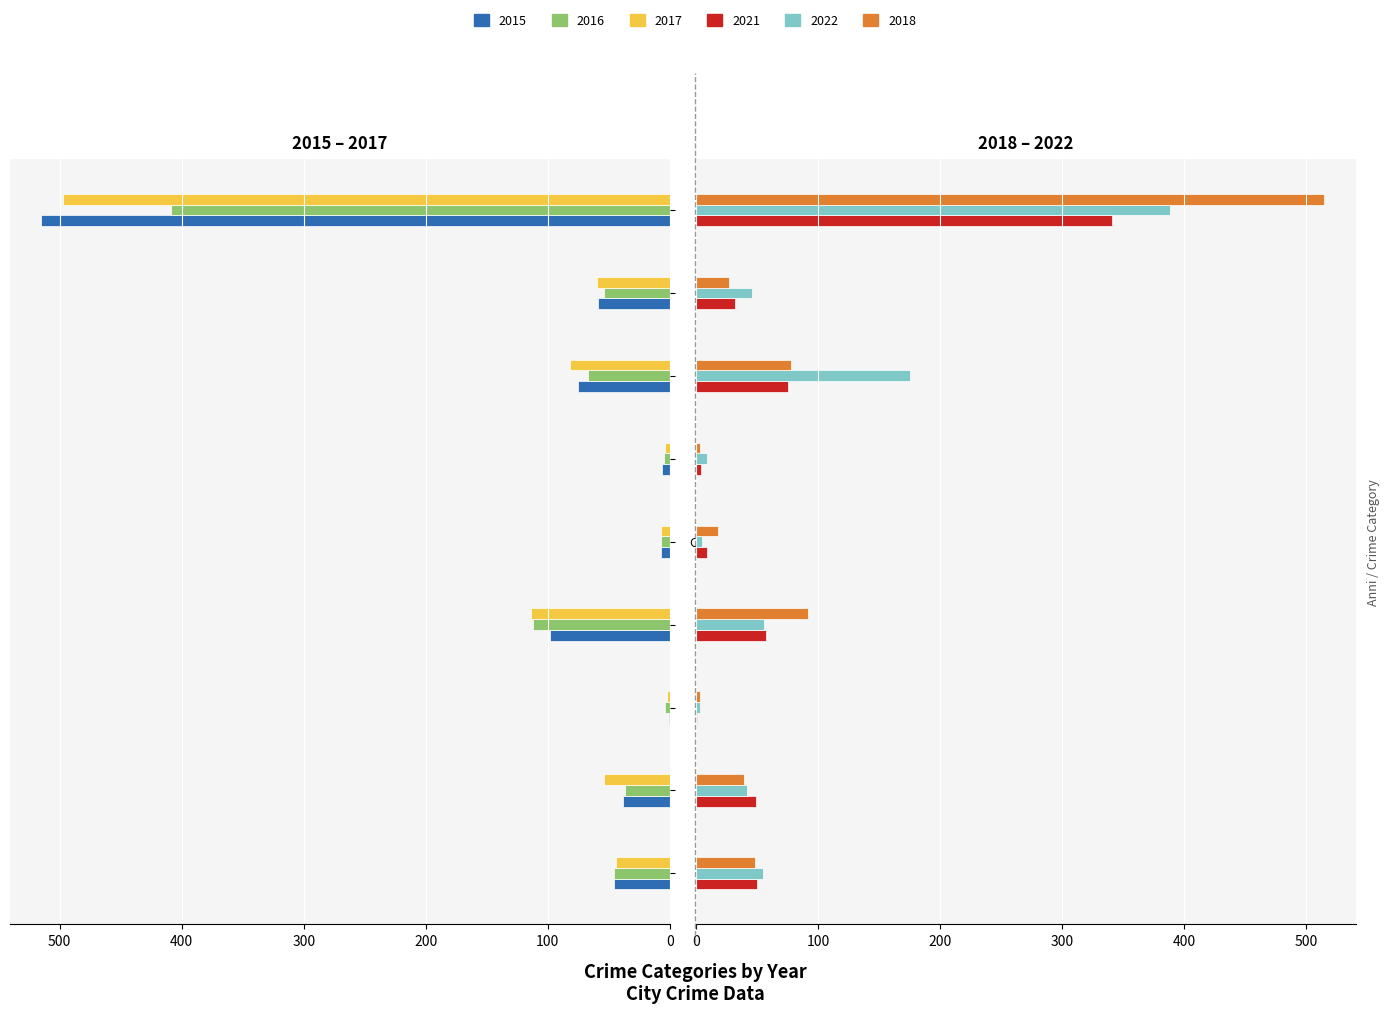

The value of 2015 at Theft is 515. True or false?

True